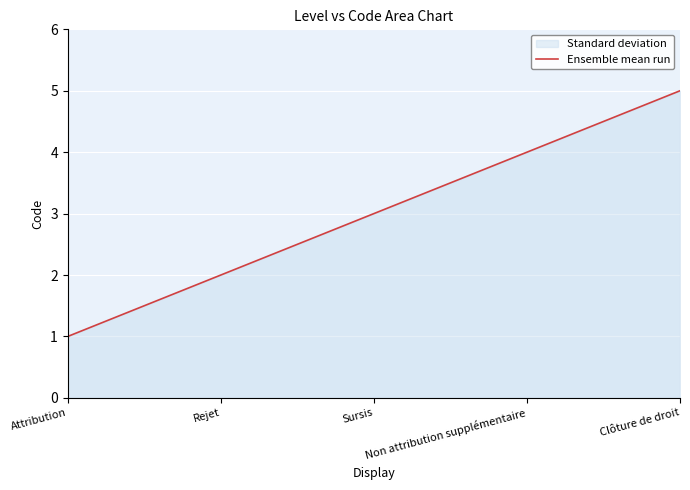

At which category does the chart reach its minimum across all series?

Attribution